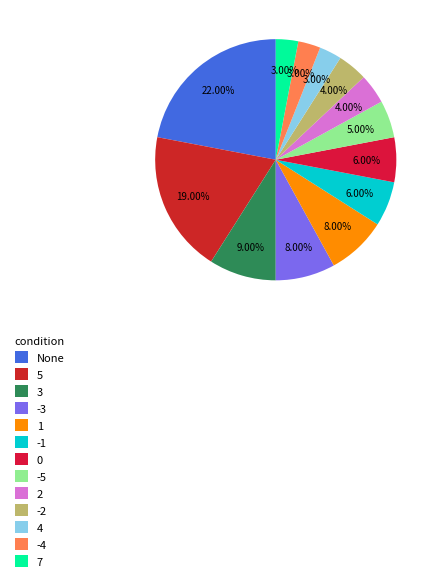

Is the sum of 2 and 1 greater than half?

No